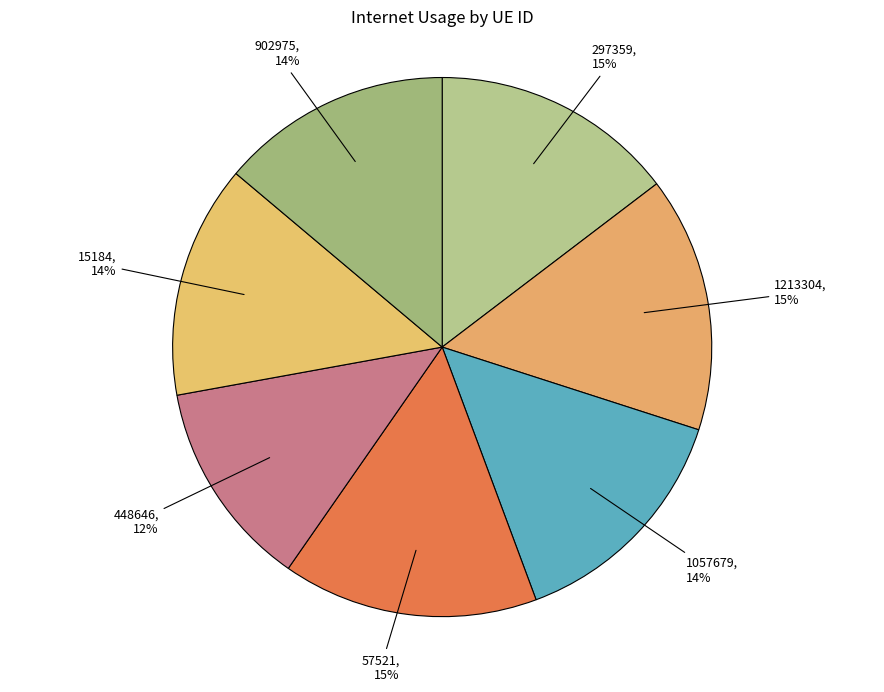

Count the number of slices in the pie.

7